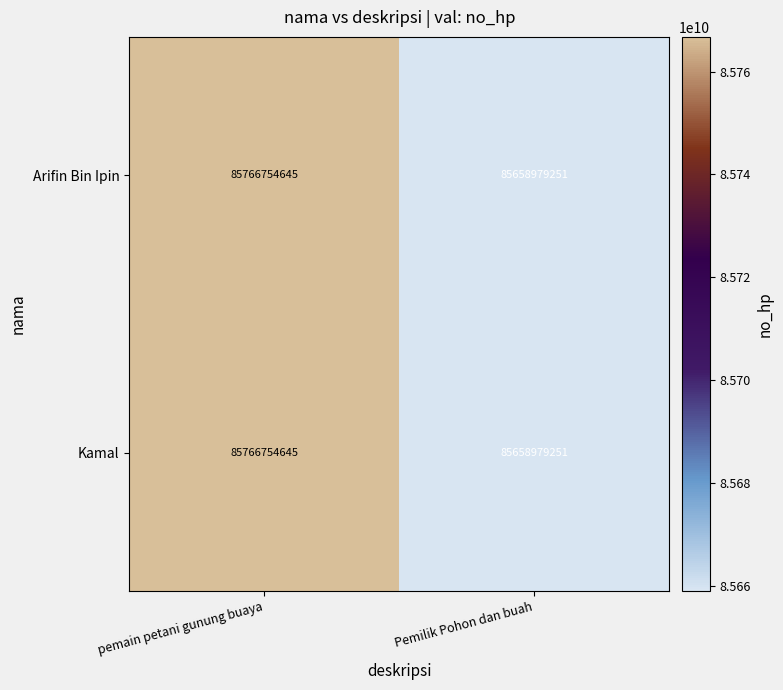

What is the total value across all series at pemain petani gunung buaya?

171533509290